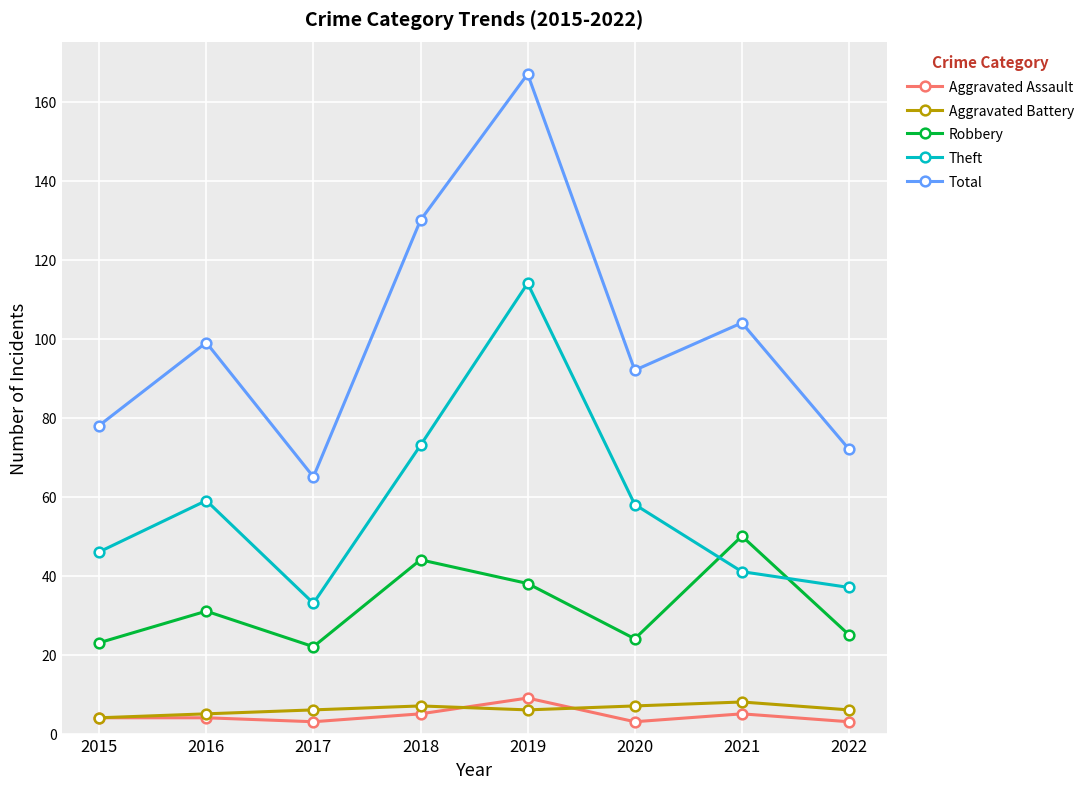

Where is the first local maximum for Robbery?

2016